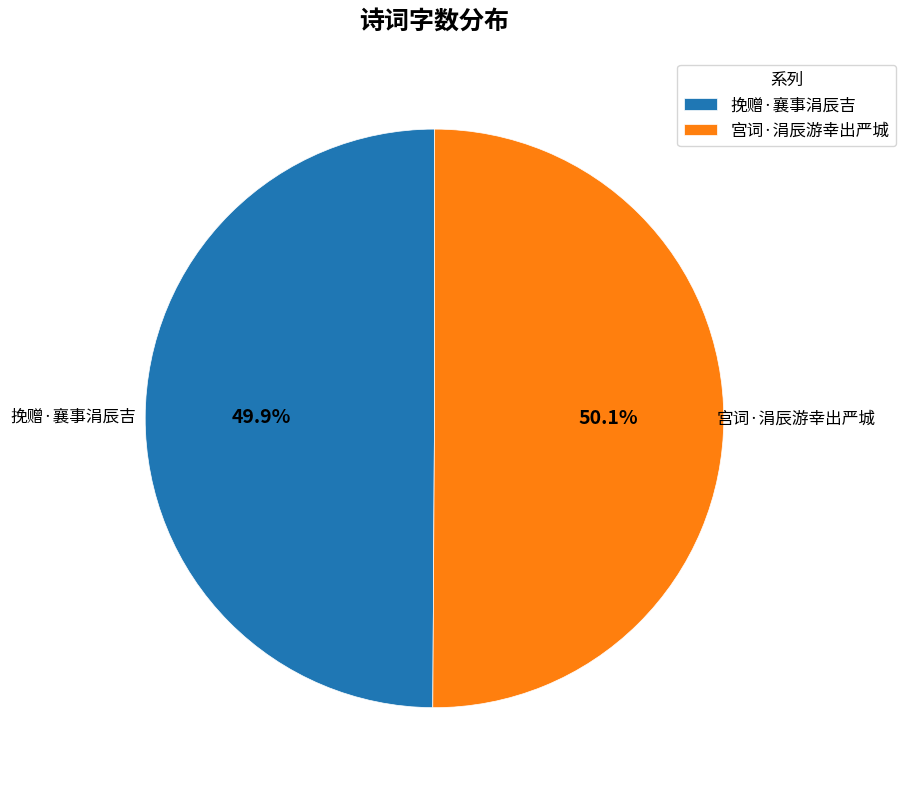

Combined, do 挽赠·襄事涓辰吉 and 宫词·涓辰游幸出严城 account for over 50%?

Yes